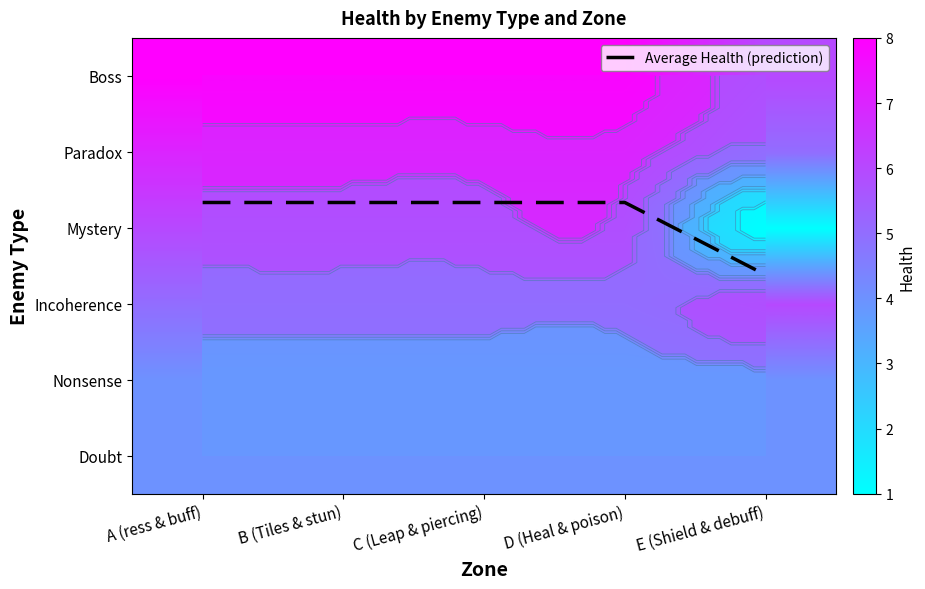

Is the value of Paradox at D (Heal & poison) greater than the value of Incoherence at C (Leap & piercing)?

Yes